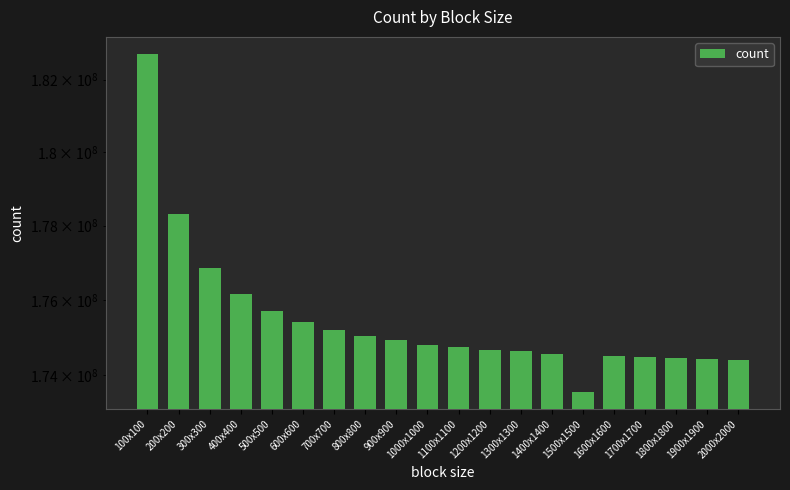

Count the number of categories in the chart.

20